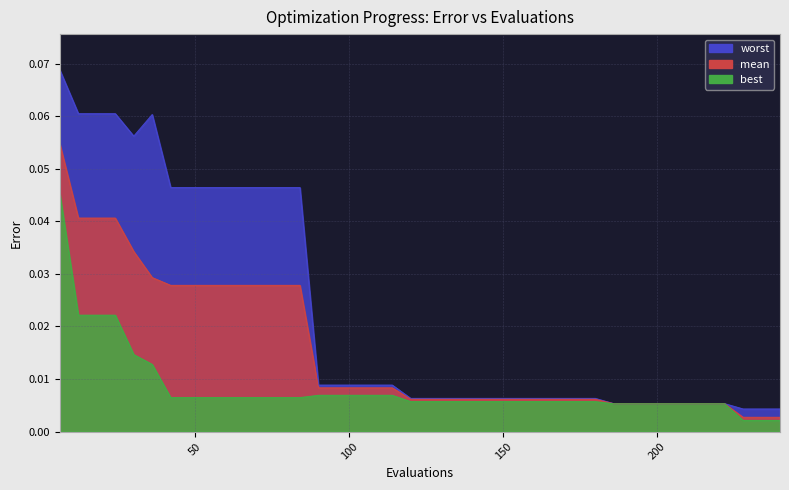

List the series in order of their peak value, highest first.

worst, mean, best